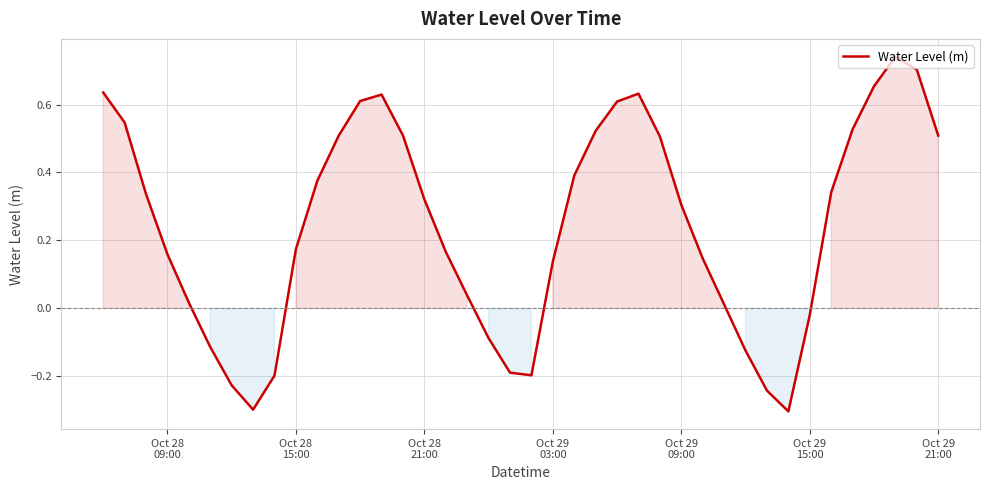

What is the difference between the maximum and minimum values?

1.0